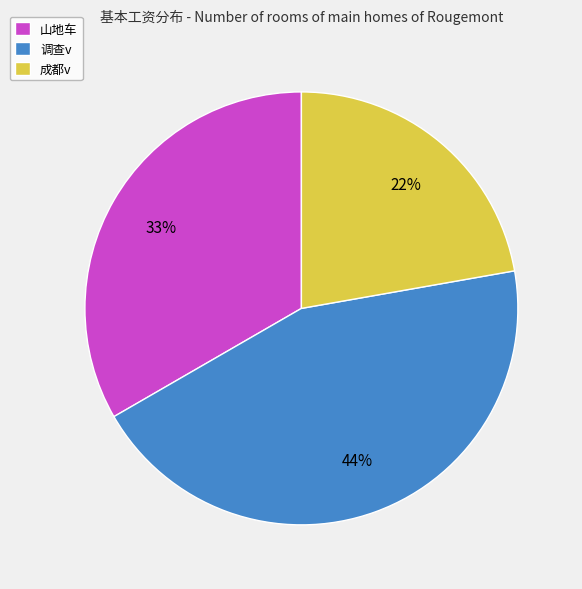

How many segments does this pie chart have?

3